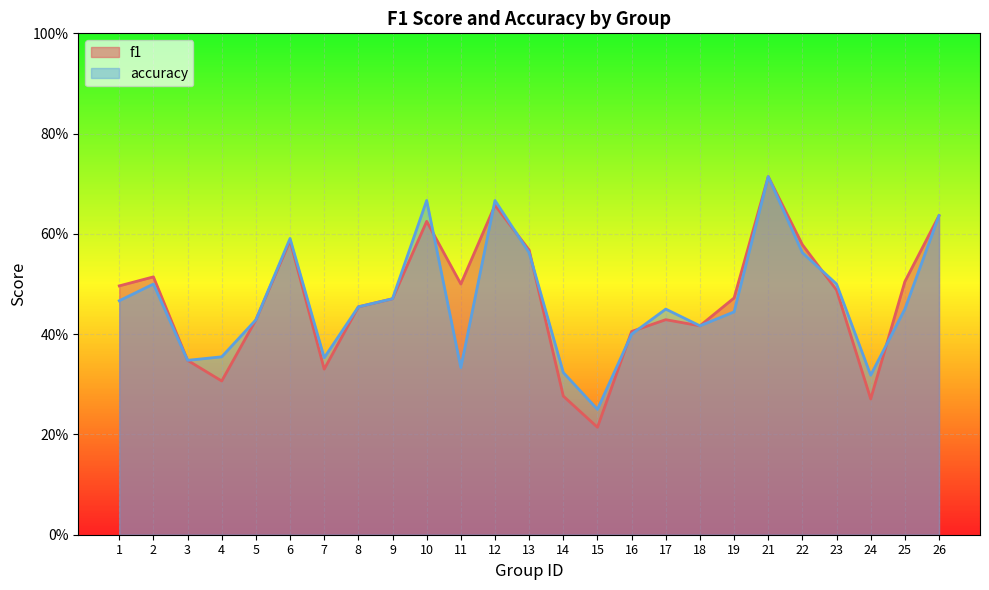

Which series has the largest total across all categories?

f1